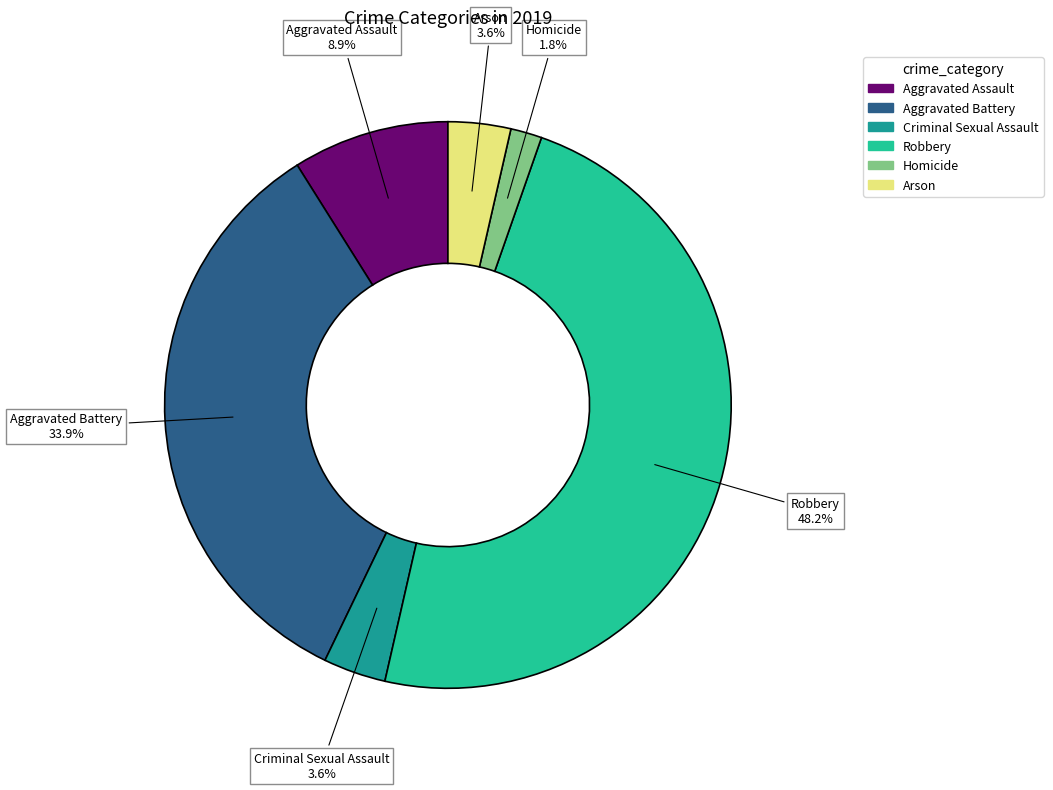

Which has a higher value, Arson or Homicide?

Arson